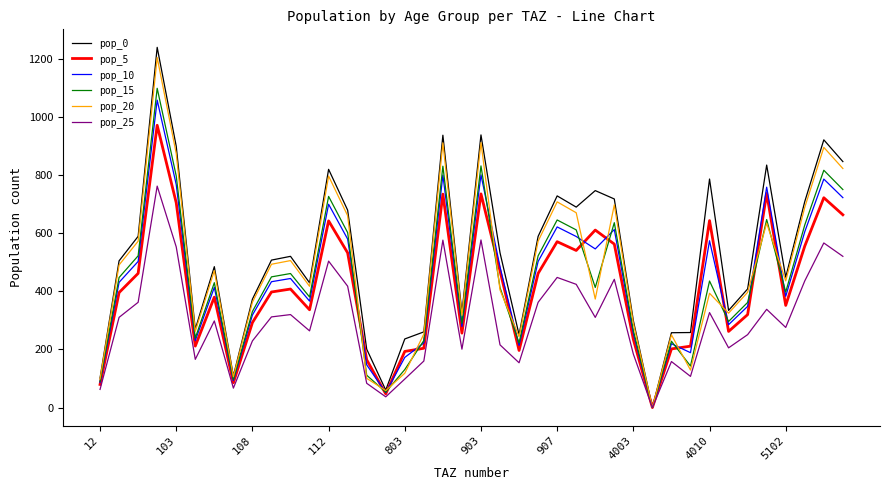

Which series has the largest range (max minus min)?

pop_0